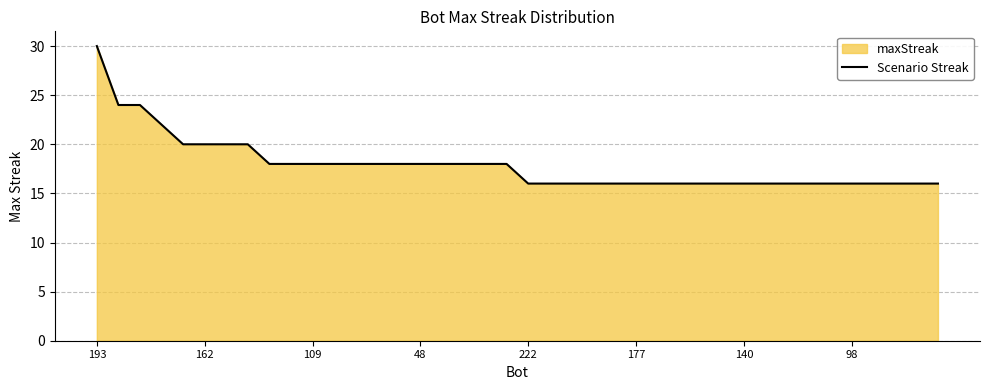

What is the smallest value displayed?

16